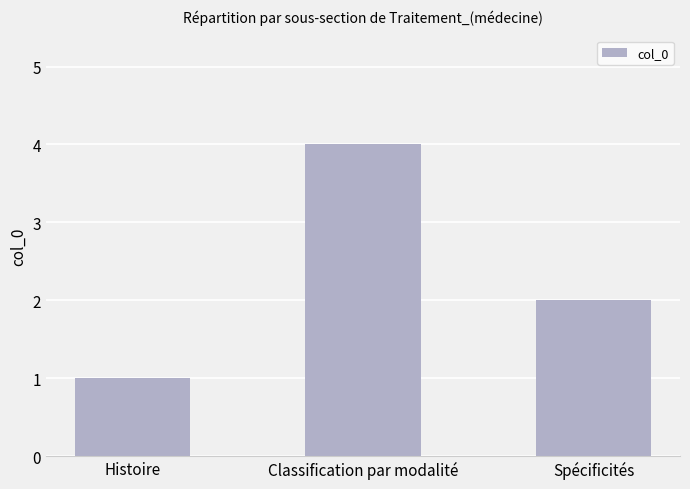

What position from the left is Histoire?

1